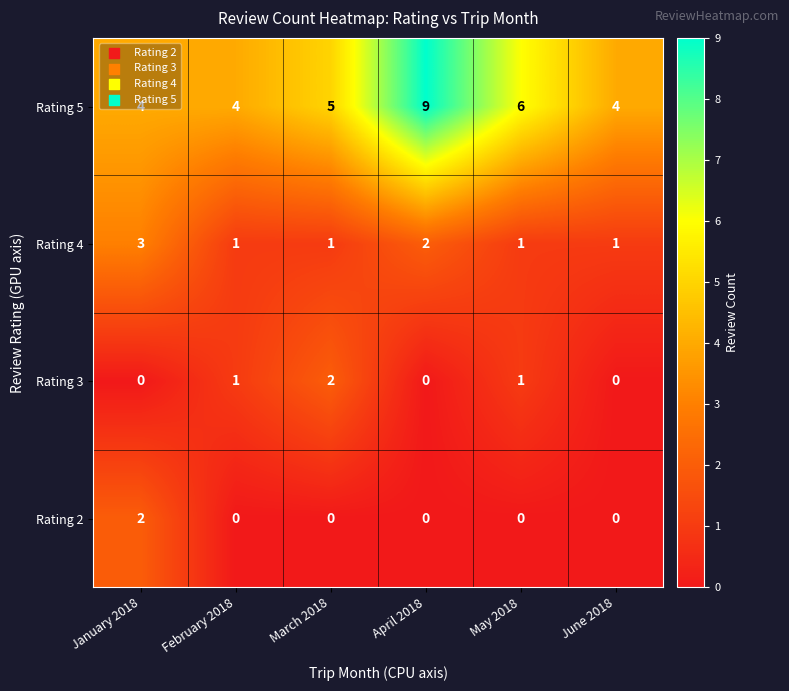

At which category is the sum across all series the highest?

April 2018